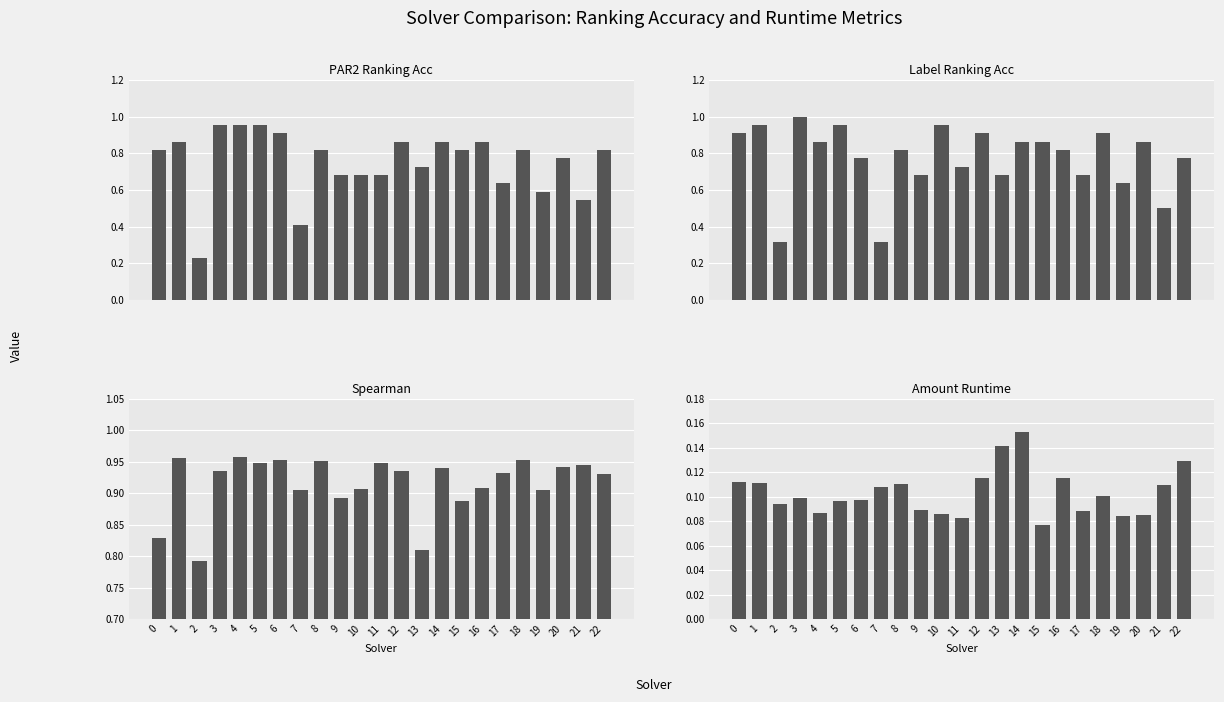

Which series has the largest range (max minus min)?

par2_ranking_acc